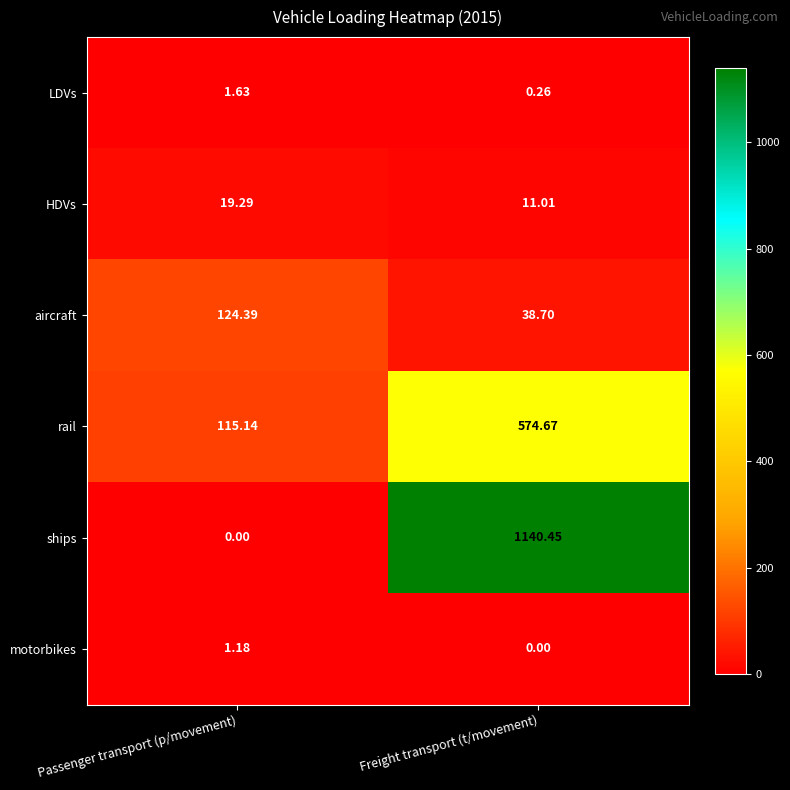

Which series has the widest spread of values?

ships